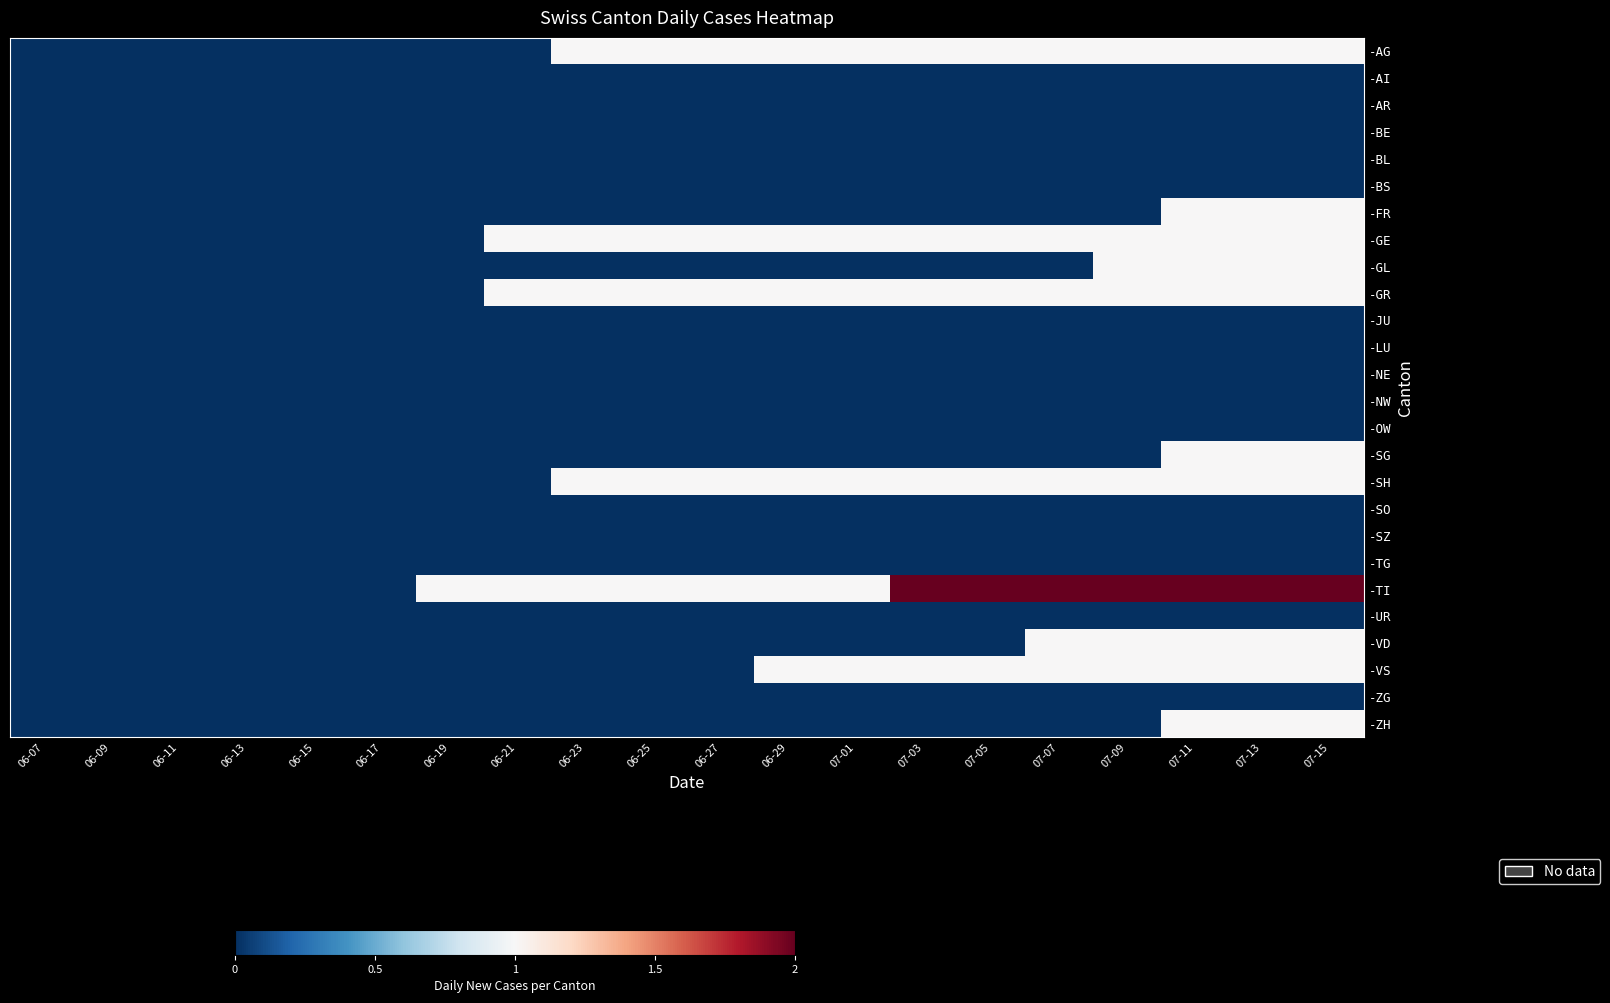

Reading right to left, transcribe all the data shown in this chart.

-AG: 07-15=1	07-13=1	07-11=1	07-09=1	07-07=1	07-05=1	07-03=1	07-01=1	06-29=1	06-27=1	06-25=1	06-23=1	06-21=0	06-19=0	06-17=0	06-15=0	06-13=0	06-11=0	06-09=0	06-07=0
-AI: 07-15=0	07-13=0	07-11=0	07-09=0	07-07=0	07-05=0	07-03=0	07-01=0	06-29=0	06-27=0	06-25=0	06-23=0	06-21=0	06-19=0	06-17=0	06-15=0	06-13=0	06-11=0	06-09=0	06-07=0
-AR: 07-15=0	07-13=0	07-11=0	07-09=0	07-07=0	07-05=0	07-03=0	07-01=0	06-29=0	06-27=0	06-25=0	06-23=0	06-21=0	06-19=0	06-17=0	06-15=0	06-13=0	06-11=0	06-09=0	06-07=0
-BE: 07-15=0	07-13=0	07-11=0	07-09=0	07-07=0	07-05=0	07-03=0	07-01=0	06-29=0	06-27=0	06-25=0	06-23=0	06-21=0	06-19=0	06-17=0	06-15=0	06-13=0	06-11=0	06-09=0	06-07=0
-BL: 07-15=0	07-13=0	07-11=0	07-09=0	07-07=0	07-05=0	07-03=0	07-01=0	06-29=0	06-27=0	06-25=0	06-23=0	06-21=0	06-19=0	06-17=0	06-15=0	06-13=0	06-11=0	06-09=0	06-07=0
-BS: 07-15=0	07-13=0	07-11=0	07-09=0	07-07=0	07-05=0	07-03=0	07-01=0	06-29=0	06-27=0	06-25=0	06-23=0	06-21=0	06-19=0	06-17=0	06-15=0	06-13=0	06-11=0	06-09=0	06-07=0
-FR: 07-15=1	07-13=1	07-11=1	07-09=0	07-07=0	07-05=0	07-03=0	07-01=0	06-29=0	06-27=0	06-25=0	06-23=0	06-21=0	06-19=0	06-17=0	06-15=0	06-13=0	06-11=0	06-09=0	06-07=0
-GE: 07-15=1	07-13=1	07-11=1	07-09=1	07-07=1	07-05=1	07-03=1	07-01=1	06-29=1	06-27=1	06-25=1	06-23=1	06-21=1	06-19=0	06-17=0	06-15=0	06-13=0	06-11=0	06-09=0	06-07=0
-GL: 07-15=1	07-13=1	07-11=1	07-09=1	07-07=0	07-05=0	07-03=0	07-01=0	06-29=0	06-27=0	06-25=0	06-23=0	06-21=0	06-19=0	06-17=0	06-15=0	06-13=0	06-11=0	06-09=0	06-07=0
-GR: 07-15=1	07-13=1	07-11=1	07-09=1	07-07=1	07-05=1	07-03=1	07-01=1	06-29=1	06-27=1	06-25=1	06-23=1	06-21=1	06-19=0	06-17=0	06-15=0	06-13=0	06-11=0	06-09=0	06-07=0
-JU: 07-15=0	07-13=0	07-11=0	07-09=0	07-07=0	07-05=0	07-03=0	07-01=0	06-29=0	06-27=0	06-25=0	06-23=0	06-21=0	06-19=0	06-17=0	06-15=0	06-13=0	06-11=0	06-09=0	06-07=0
-LU: 07-15=0	07-13=0	07-11=0	07-09=0	07-07=0	07-05=0	07-03=0	07-01=0	06-29=0	06-27=0	06-25=0	06-23=0	06-21=0	06-19=0	06-17=0	06-15=0	06-13=0	06-11=0	06-09=0	06-07=0
-NE: 07-15=0	07-13=0	07-11=0	07-09=0	07-07=0	07-05=0	07-03=0	07-01=0	06-29=0	06-27=0	06-25=0	06-23=0	06-21=0	06-19=0	06-17=0	06-15=0	06-13=0	06-11=0	06-09=0	06-07=0
-NW: 07-15=0	07-13=0	07-11=0	07-09=0	07-07=0	07-05=0	07-03=0	07-01=0	06-29=0	06-27=0	06-25=0	06-23=0	06-21=0	06-19=0	06-17=0	06-15=0	06-13=0	06-11=0	06-09=0	06-07=0
-OW: 07-15=0	07-13=0	07-11=0	07-09=0	07-07=0	07-05=0	07-03=0	07-01=0	06-29=0	06-27=0	06-25=0	06-23=0	06-21=0	06-19=0	06-17=0	06-15=0	06-13=0	06-11=0	06-09=0	06-07=0
-SG: 07-15=1	07-13=1	07-11=1	07-09=0	07-07=0	07-05=0	07-03=0	07-01=0	06-29=0	06-27=0	06-25=0	06-23=0	06-21=0	06-19=0	06-17=0	06-15=0	06-13=0	06-11=0	06-09=0	06-07=0
-SH: 07-15=1	07-13=1	07-11=1	07-09=1	07-07=1	07-05=1	07-03=1	07-01=1	06-29=1	06-27=1	06-25=1	06-23=1	06-21=0	06-19=0	06-17=0	06-15=0	06-13=0	06-11=0	06-09=0	06-07=0
-SO: 07-15=0	07-13=0	07-11=0	07-09=0	07-07=0	07-05=0	07-03=0	07-01=0	06-29=0	06-27=0	06-25=0	06-23=0	06-21=0	06-19=0	06-17=0	06-15=0	06-13=0	06-11=0	06-09=0	06-07=0
-SZ: 07-15=0	07-13=0	07-11=0	07-09=0	07-07=0	07-05=0	07-03=0	07-01=0	06-29=0	06-27=0	06-25=0	06-23=0	06-21=0	06-19=0	06-17=0	06-15=0	06-13=0	06-11=0	06-09=0	06-07=0
-TG: 07-15=0	07-13=0	07-11=0	07-09=0	07-07=0	07-05=0	07-03=0	07-01=0	06-29=0	06-27=0	06-25=0	06-23=0	06-21=0	06-19=0	06-17=0	06-15=0	06-13=0	06-11=0	06-09=0	06-07=0
-TI: 07-15=2	07-13=2	07-11=2	07-09=2	07-07=2	07-05=2	07-03=2	07-01=1	06-29=1	06-27=1	06-25=1	06-23=1	06-21=1	06-19=1	06-17=0	06-15=0	06-13=0	06-11=0	06-09=0	06-07=0
-UR: 07-15=0	07-13=0	07-11=0	07-09=0	07-07=0	07-05=0	07-03=0	07-01=0	06-29=0	06-27=0	06-25=0	06-23=0	06-21=0	06-19=0	06-17=0	06-15=0	06-13=0	06-11=0	06-09=0	06-07=0
-VD: 07-15=1	07-13=1	07-11=1	07-09=1	07-07=1	07-05=0	07-03=0	07-01=0	06-29=0	06-27=0	06-25=0	06-23=0	06-21=0	06-19=0	06-17=0	06-15=0	06-13=0	06-11=0	06-09=0	06-07=0
-VS: 07-15=1	07-13=1	07-11=1	07-09=1	07-07=1	07-05=1	07-03=1	07-01=1	06-29=1	06-27=0	06-25=0	06-23=0	06-21=0	06-19=0	06-17=0	06-15=0	06-13=0	06-11=0	06-09=0	06-07=0
-ZG: 07-15=0	07-13=0	07-11=0	07-09=0	07-07=0	07-05=0	07-03=0	07-01=0	06-29=0	06-27=0	06-25=0	06-23=0	06-21=0	06-19=0	06-17=0	06-15=0	06-13=0	06-11=0	06-09=0	06-07=0
-ZH: 07-15=1	07-13=1	07-11=1	07-09=0	07-07=0	07-05=0	07-03=0	07-01=0	06-29=0	06-27=0	06-25=0	06-23=0	06-21=0	06-19=0	06-17=0	06-15=0	06-13=0	06-11=0	06-09=0	06-07=0